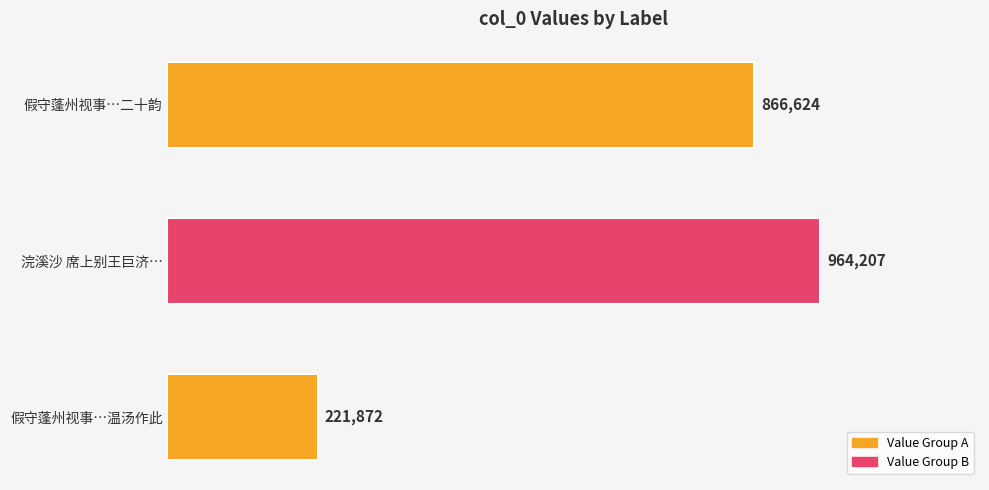

List the labels in order of value, largest first.

浣溪沙 席上别王巨济…, 假守蓬州视事…二十韵, 假守蓬州视事…温汤作此